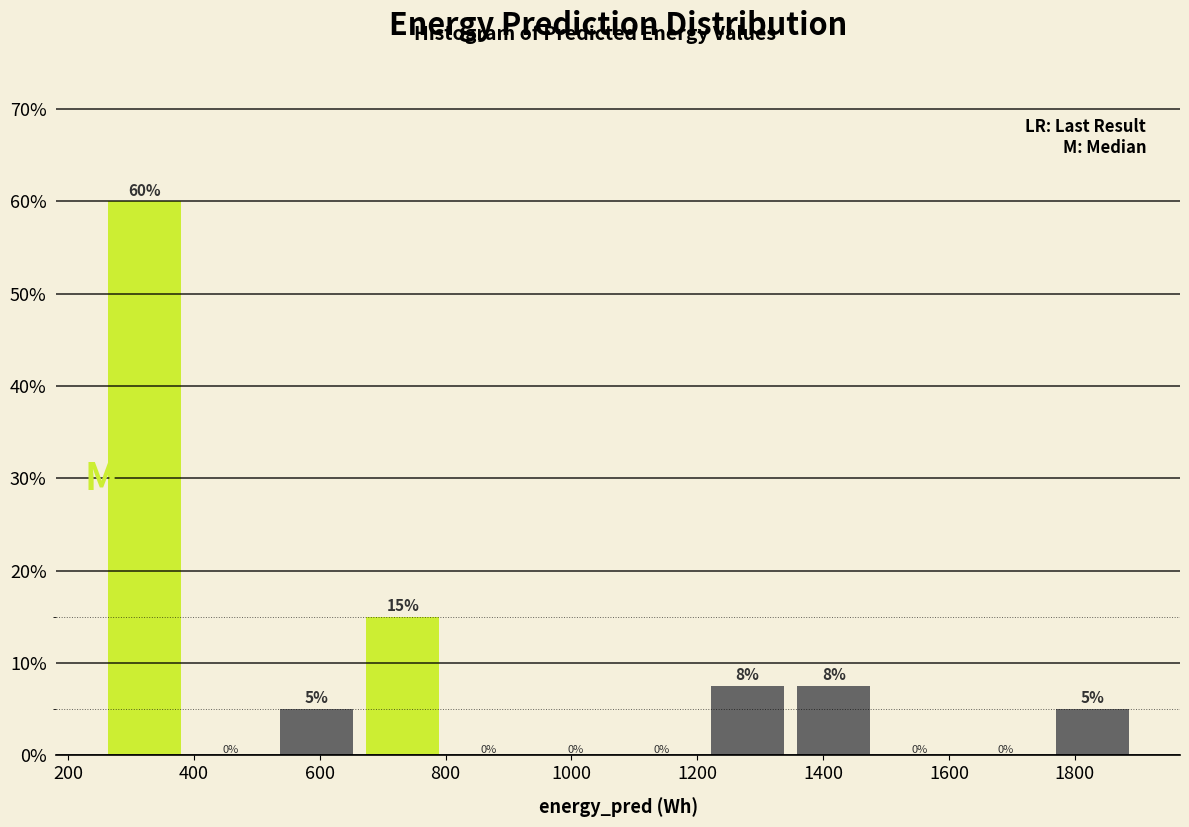

Which range on the x-axis has the tallest bar?

260 to 380